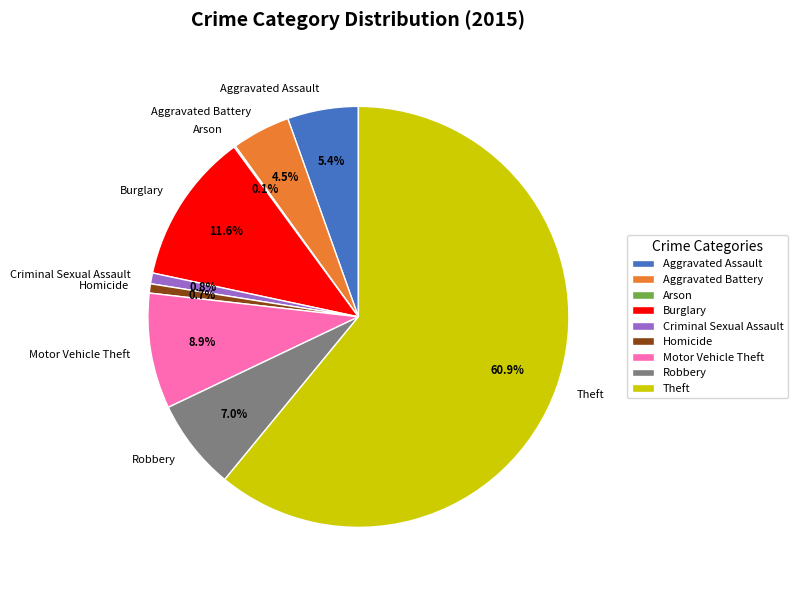

Which category has the biggest portion of the pie?

Theft